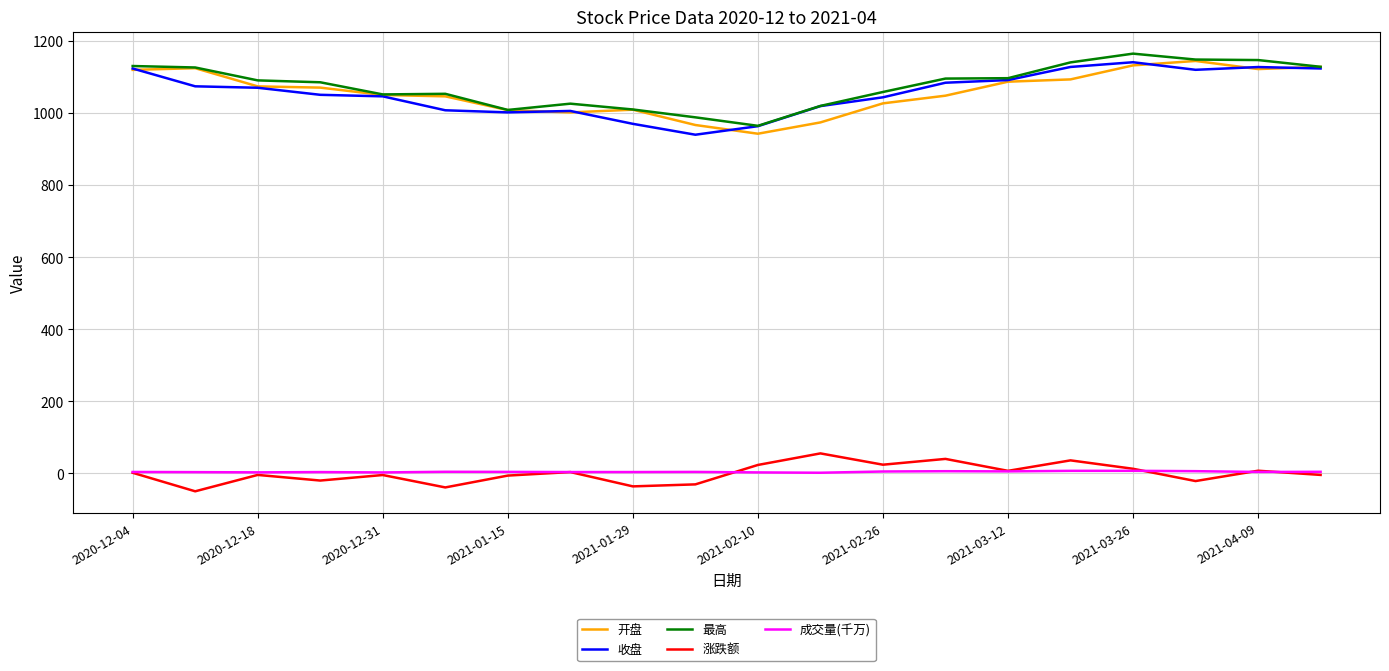

True or false: 成交量(千万) and 最高 cross at least once.

False